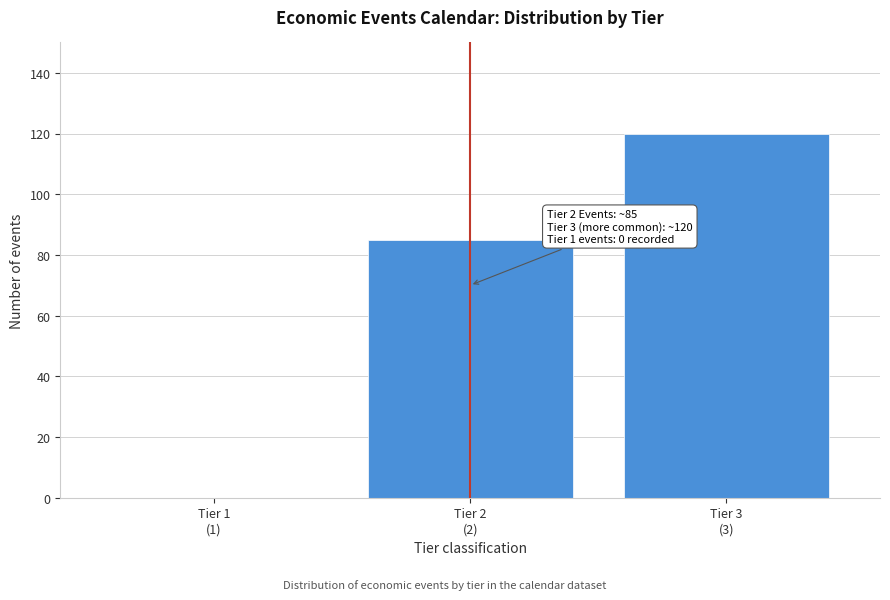

What is the sum of all values?

205